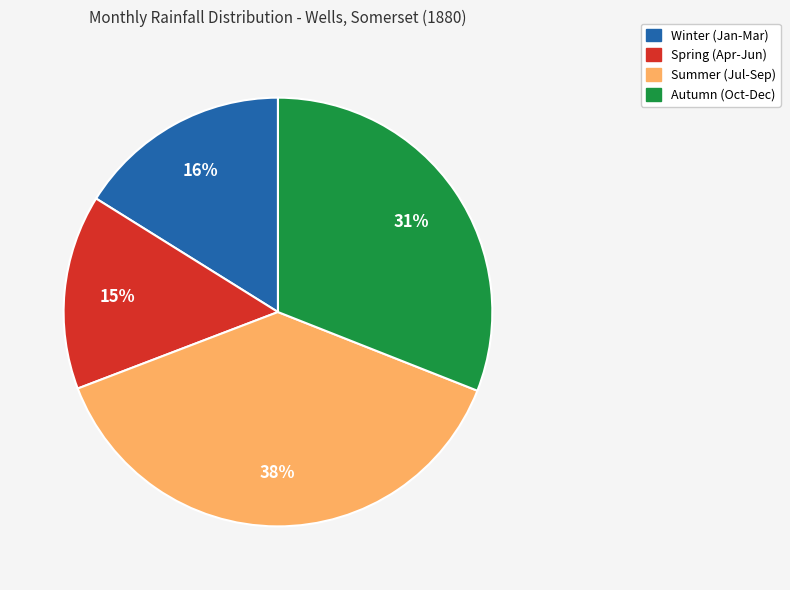

To the nearest percent, what is the average slice percentage?

25%